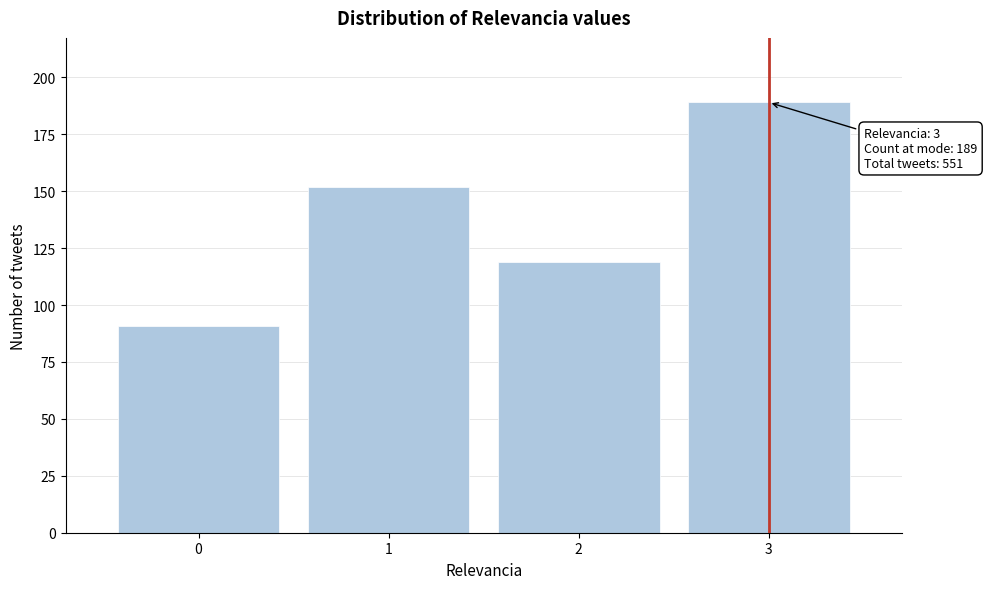

Reading left to right, extract all data points from this chart.

91	152	119	189